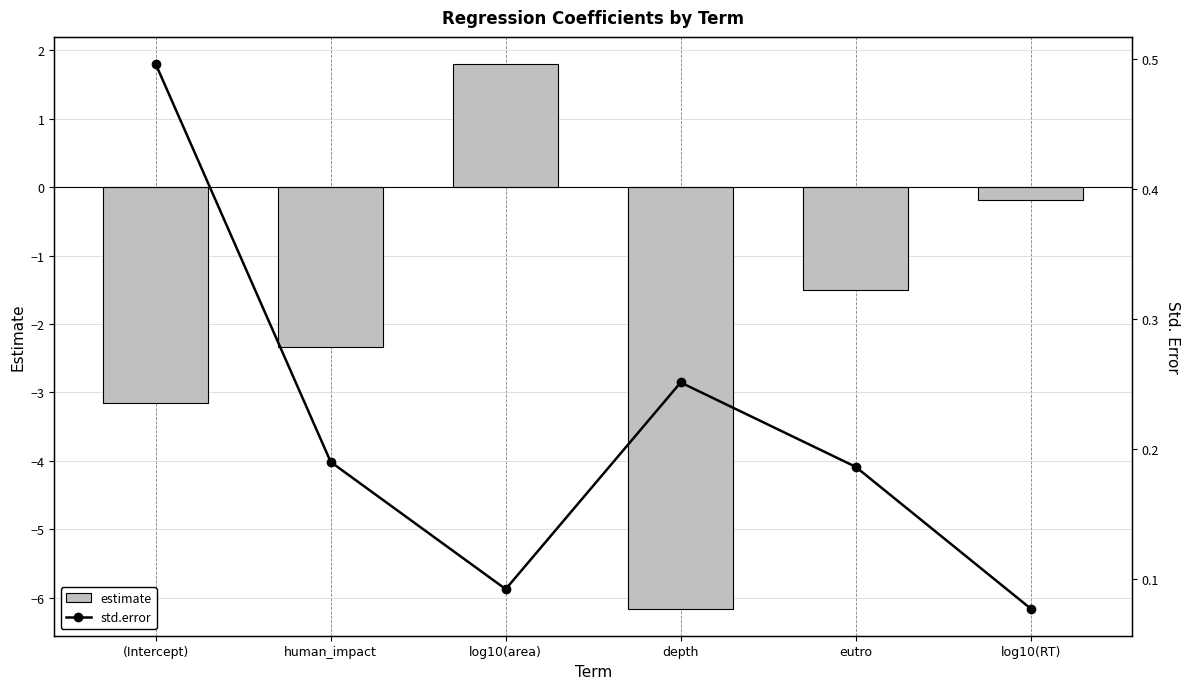

What is the difference between the estimate values at depth and log10(area)?

8.0